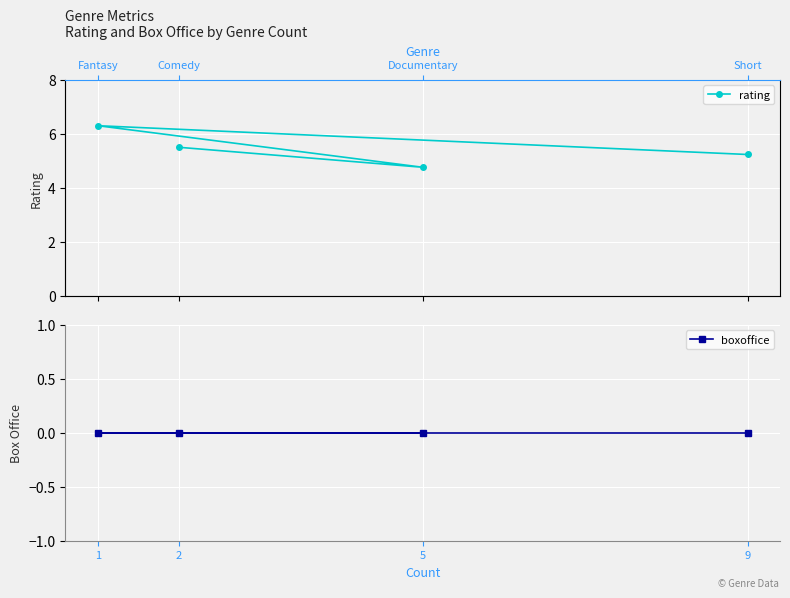

True or false: rating and boxoffice cross at least once.

False